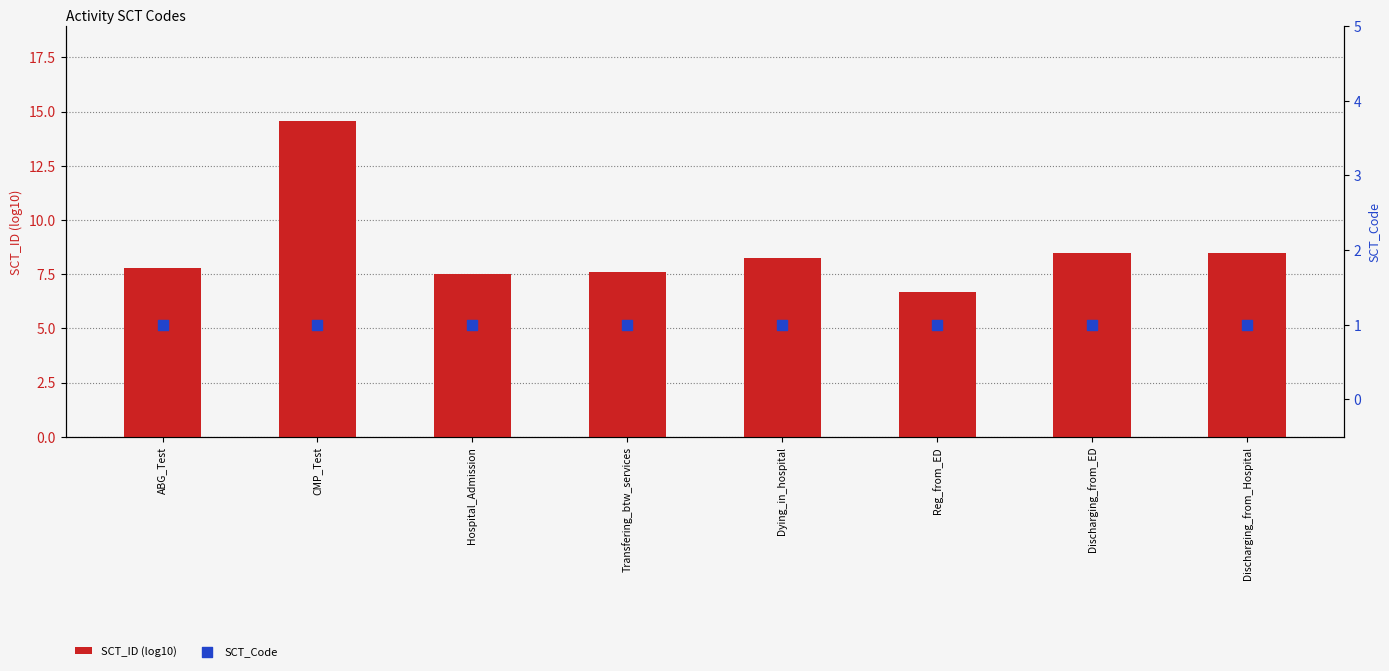

At which category is the sum across all series the highest?

CMP_Test